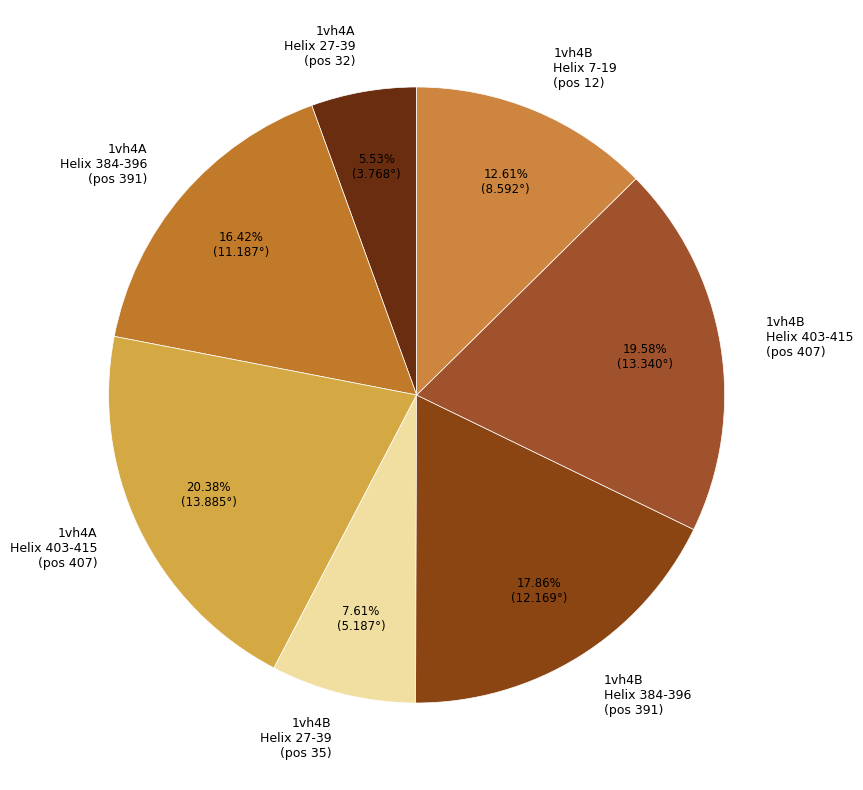

Do 1vh4B Helix 384-396 (pos 391) and 1vh4B Helix 27-39 (pos 35) together represent more than half of the pie?

No